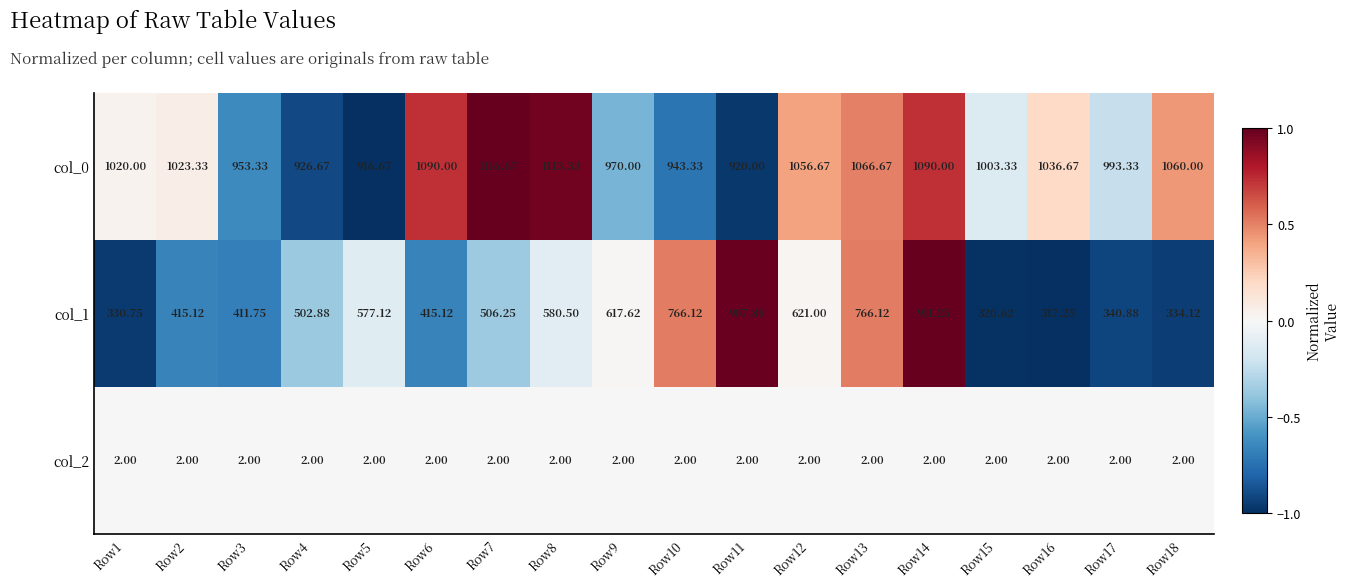

How many distinct data groups are displayed?

3